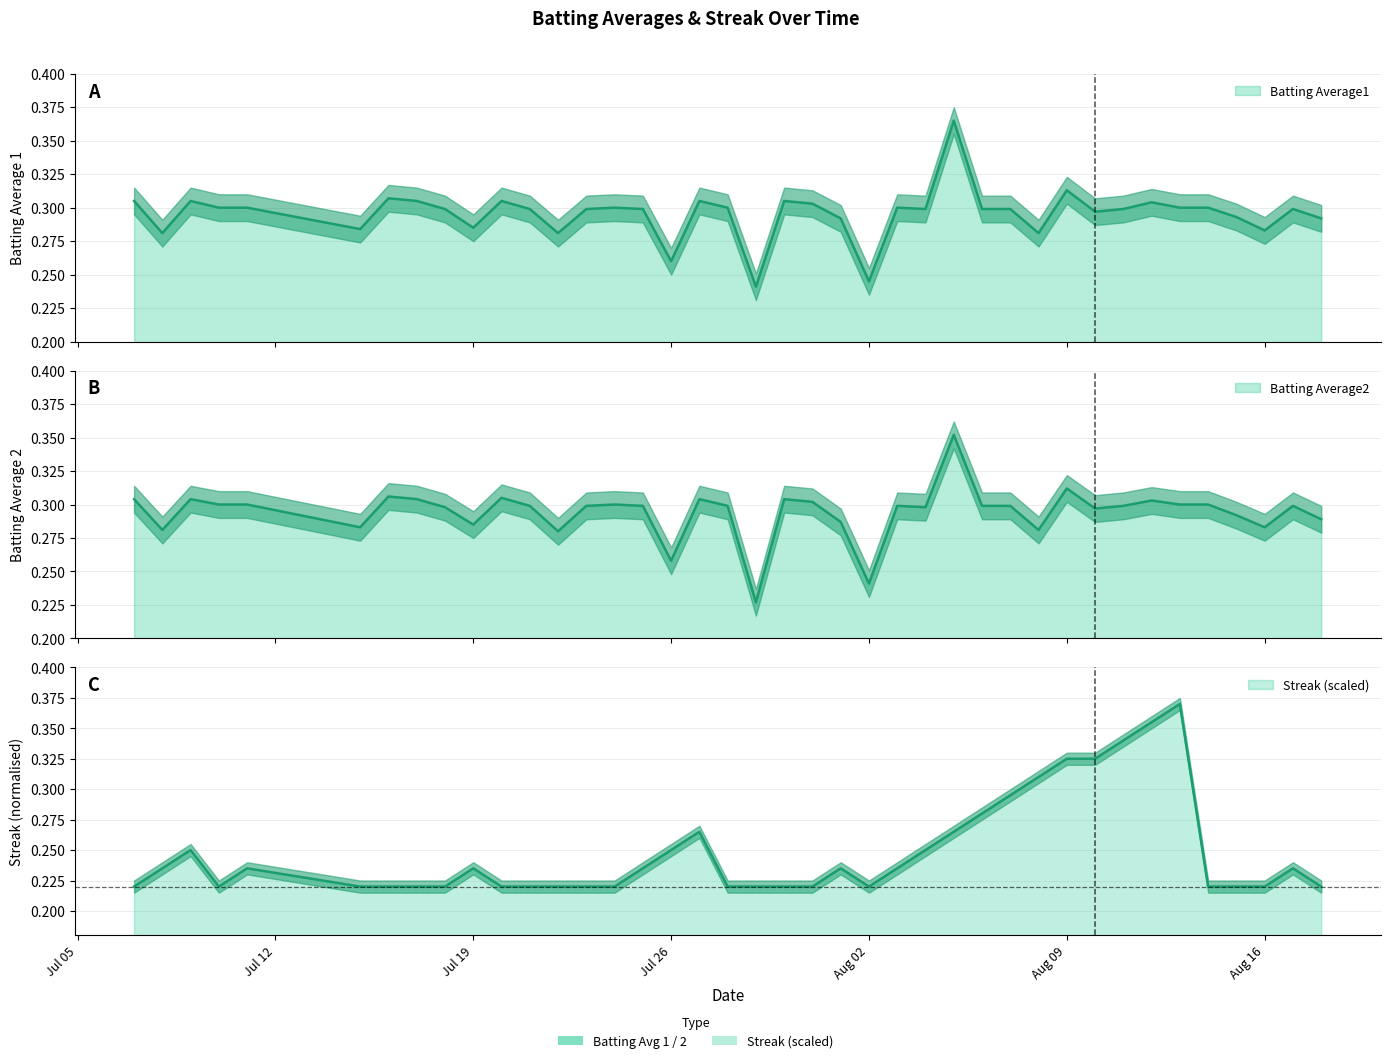

What position from the right is 2010-07-07?

40